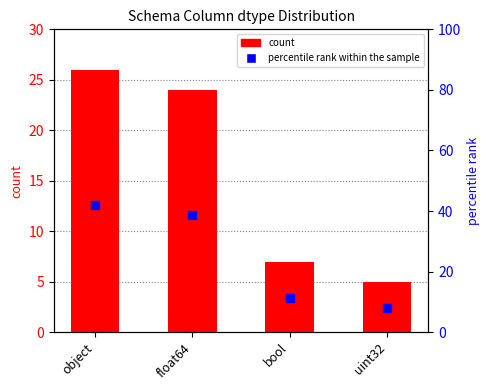

Which series reaches the maximum Y coordinate?

percentile rank within the sample